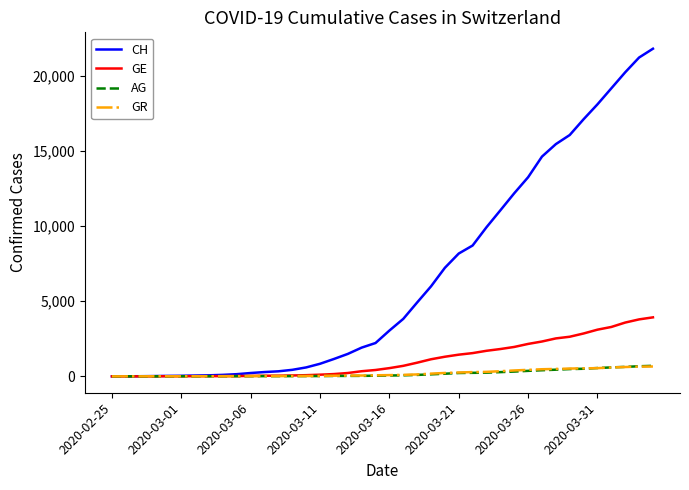

Which series has the widest spread of values?

CH